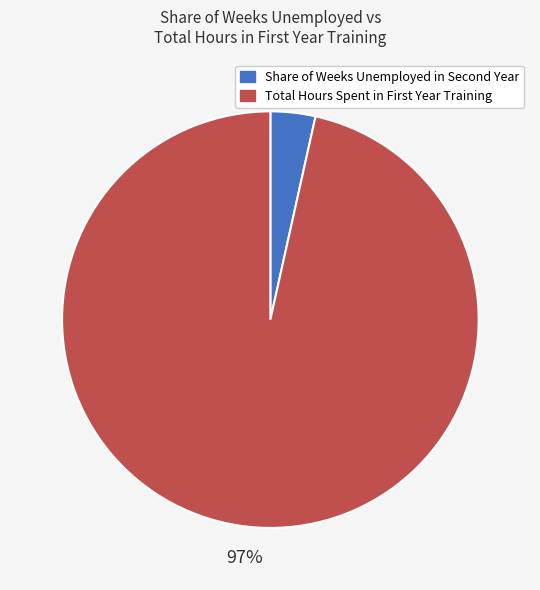

Which slice is the smallest?

Share of Weeks Unemployed in Second Year